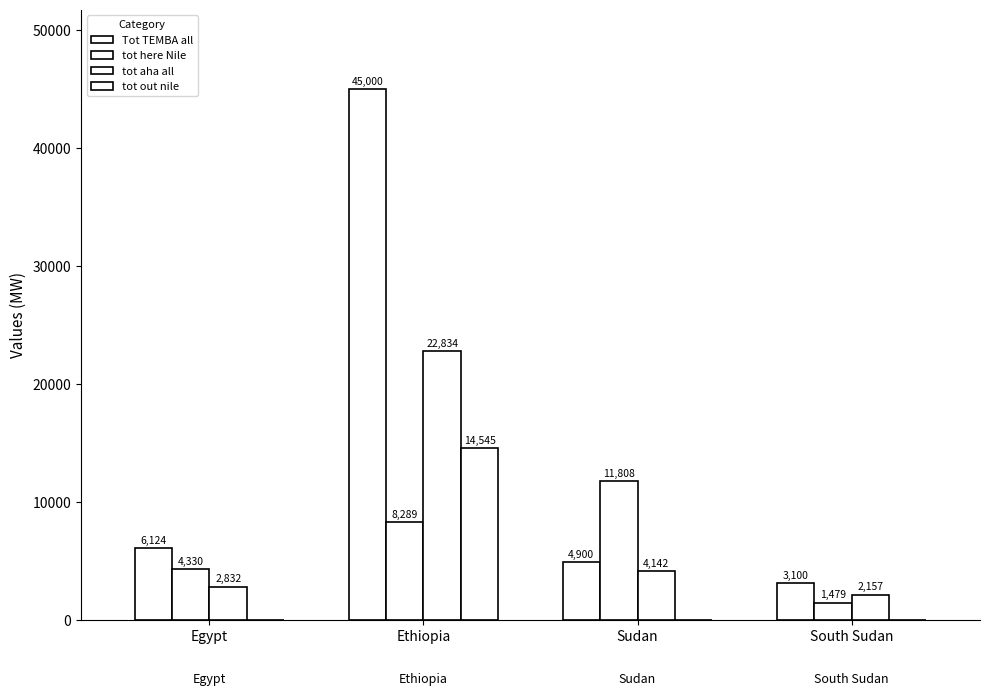

Are the bars grouped side by side (vs. stacked)?

Yes